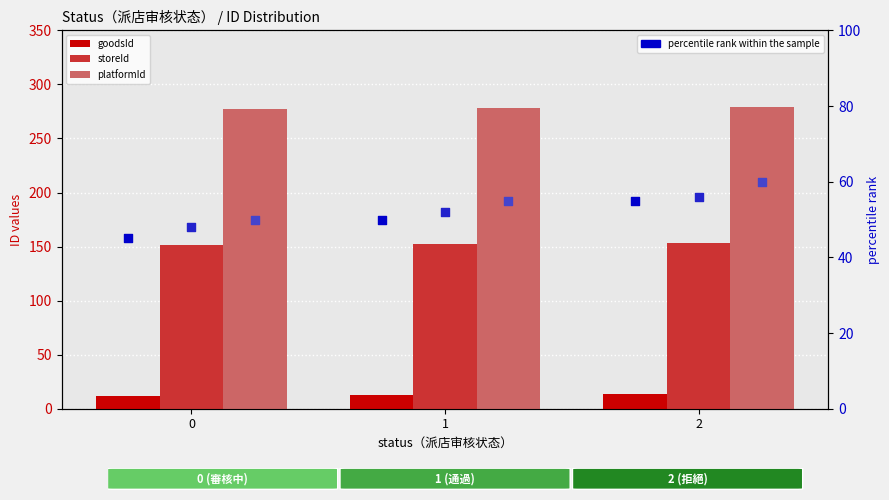

At which category is the sum across all series the highest?

2